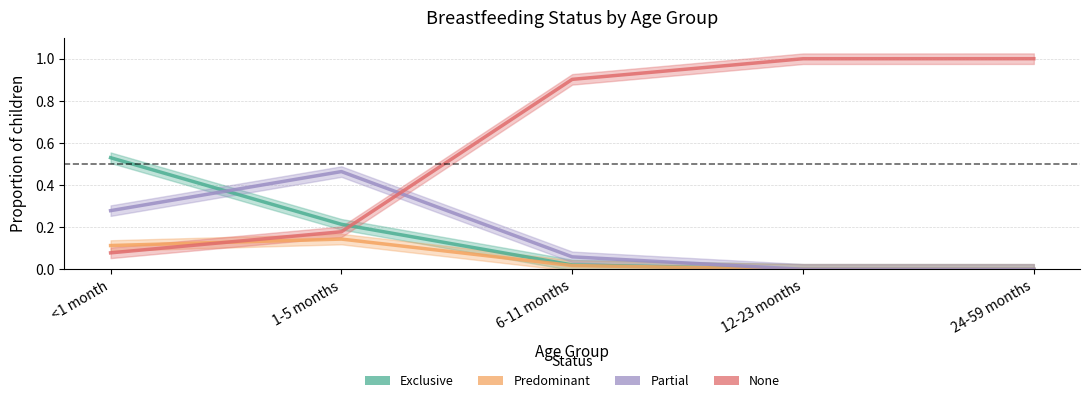

Which label corresponds to the smallest value in the chart?

24-59 months